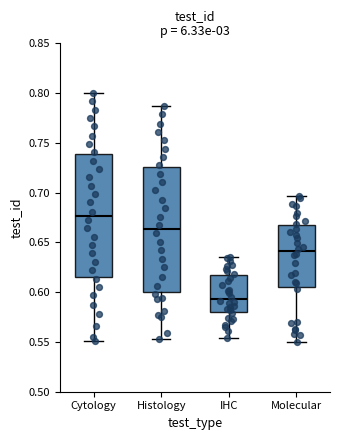

Reading left to right, transcribe this box plot: for each box, give where its median line is, the range the box spans, and where its two whiskers end, as read against the y-axis. The values are not printed on the chart, so give them approximately, as read against the axis.

Cytology: median 0.675, box 0.615 to 0.740, whiskers 0.550 to 0.800
Histology: median 0.665, box 0.600 to 0.725, whiskers 0.555 to 0.785
IHC: median 0.595, box 0.580 to 0.615, whiskers 0.555 to 0.635
Molecular: median 0.640, box 0.605 to 0.670, whiskers 0.550 to 0.695